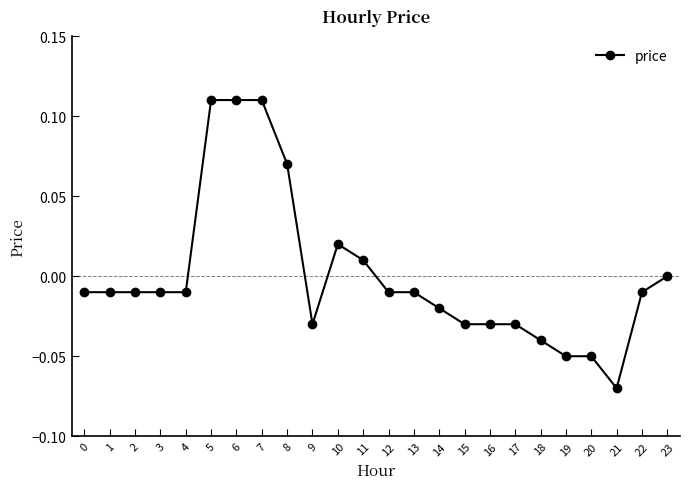

Is it true that the value at 13 is -0.0?

True